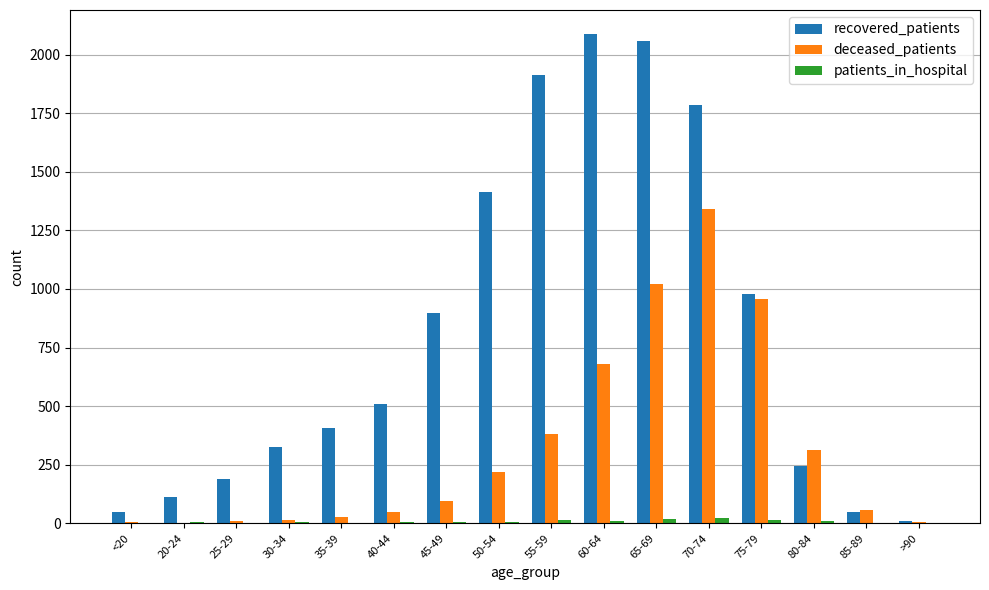

Which category has the highest value in the deceased_patients series?

70-74